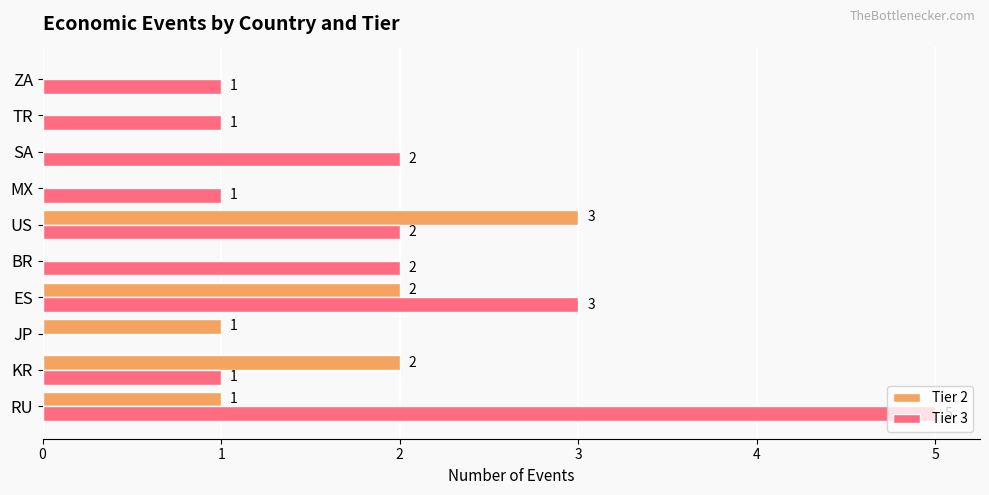

Which series changed the most between RU and US?

Tier 3